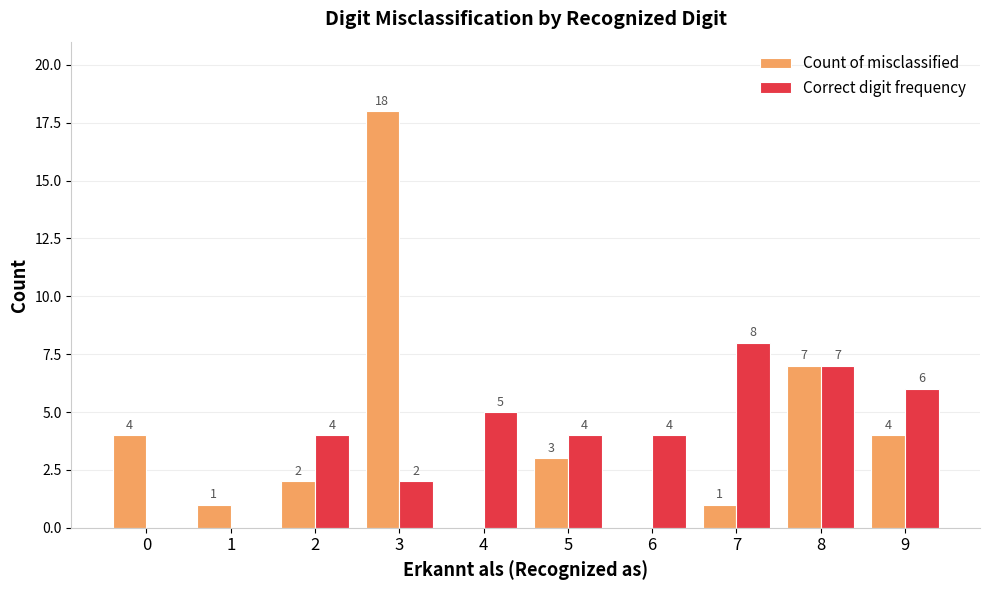

Is the value of Correct digit frequency at 6 greater than the value of Count of misclassified at 2?

Yes